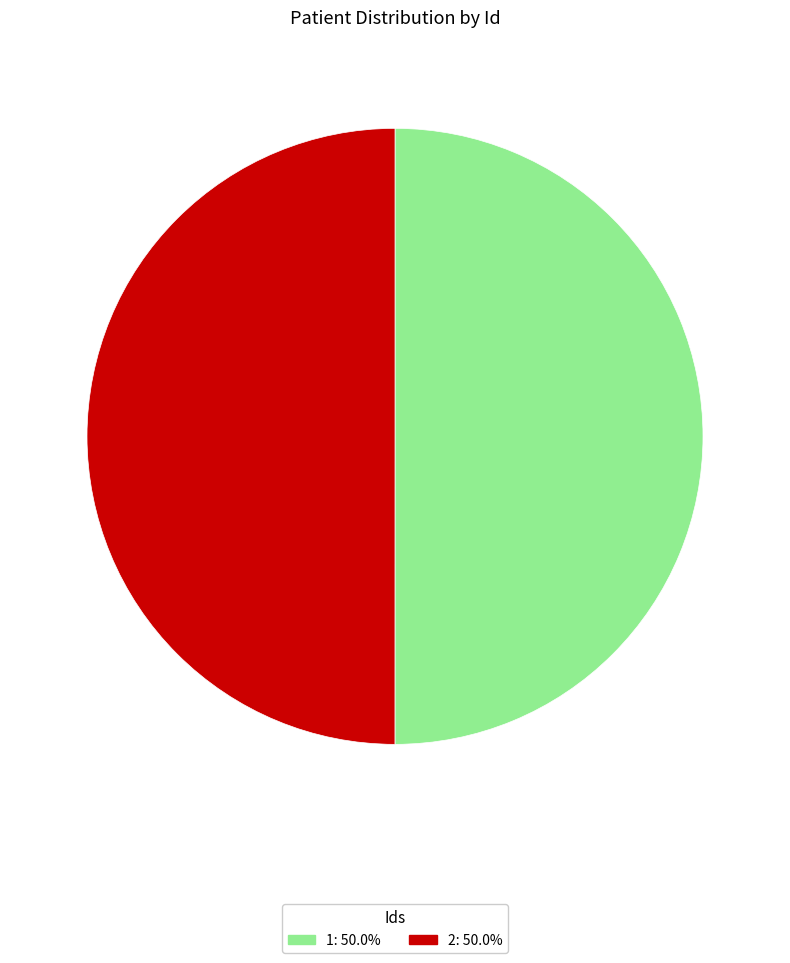

Is the sum of 2 and 1 greater than half?

Yes